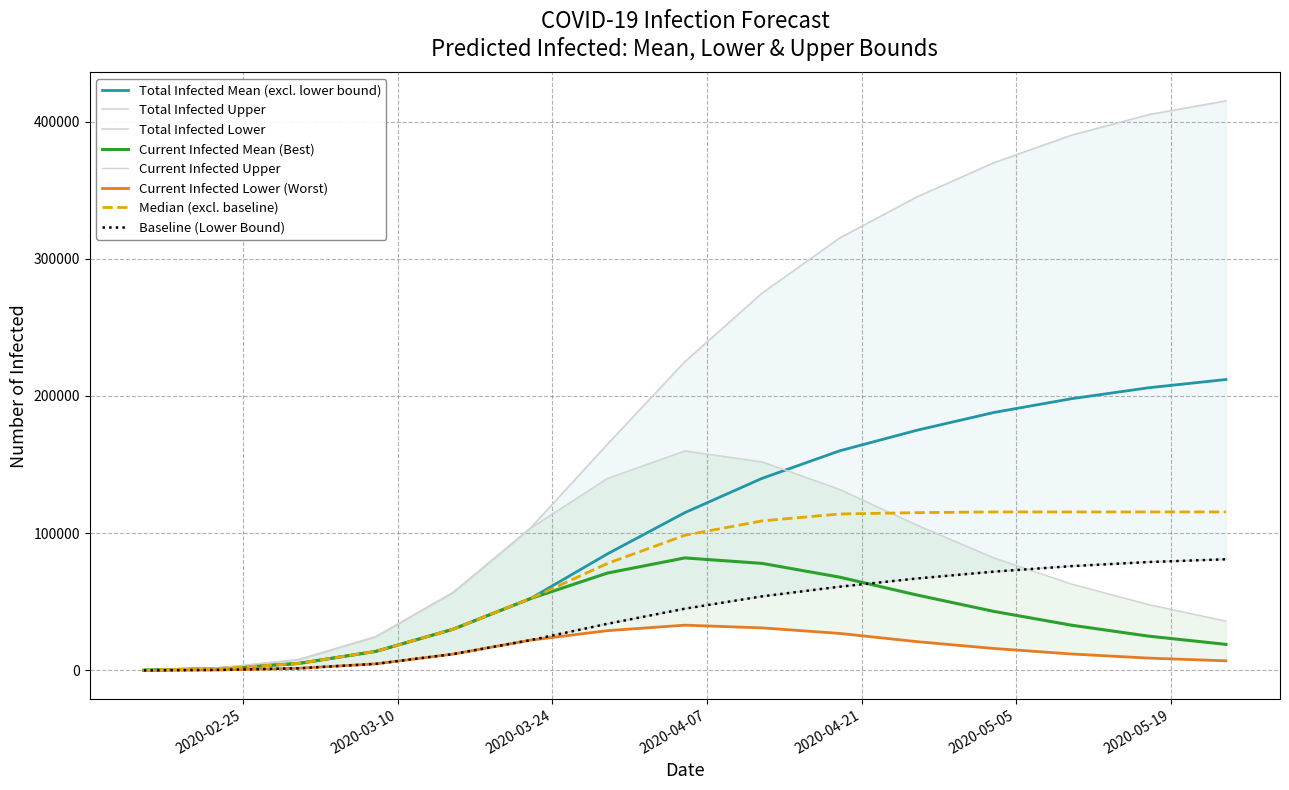

What is the label of the 4th point from the left?

2020-03-08